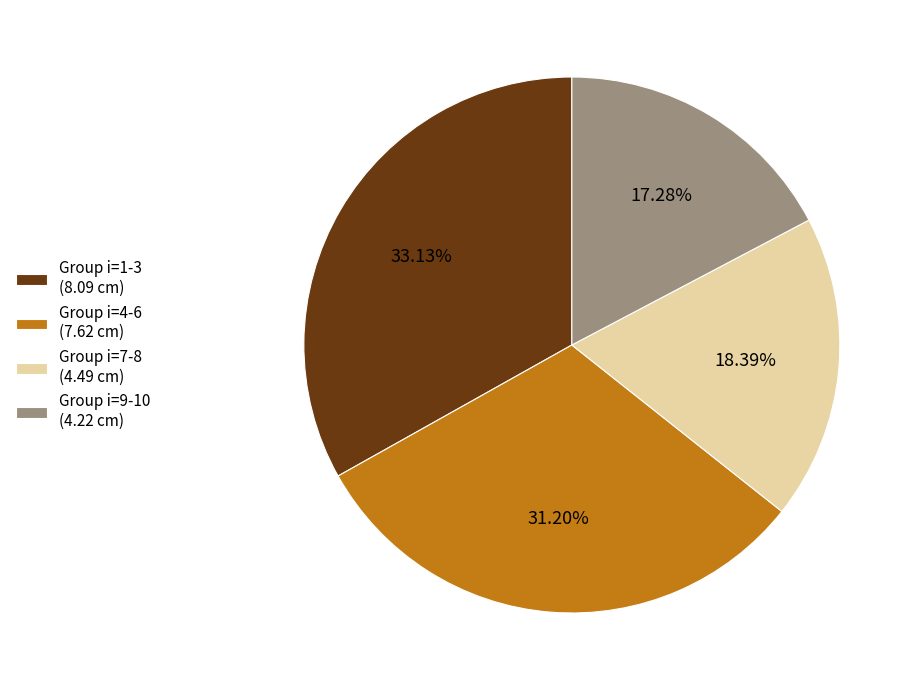

What is the smallest slice in the pie chart?

Group i=9-10 (4.22 cm)